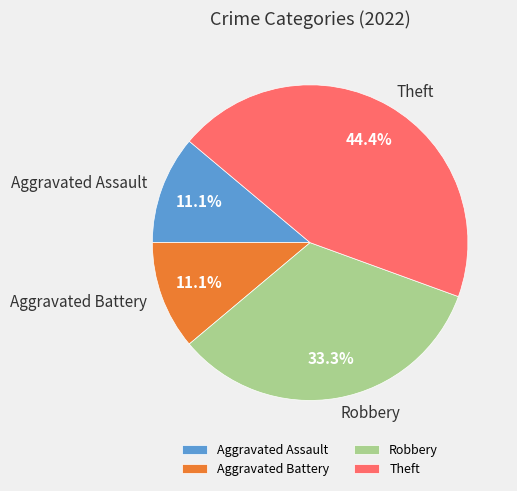

To the nearest percent, what portion does Aggravated Assault represent?

11%